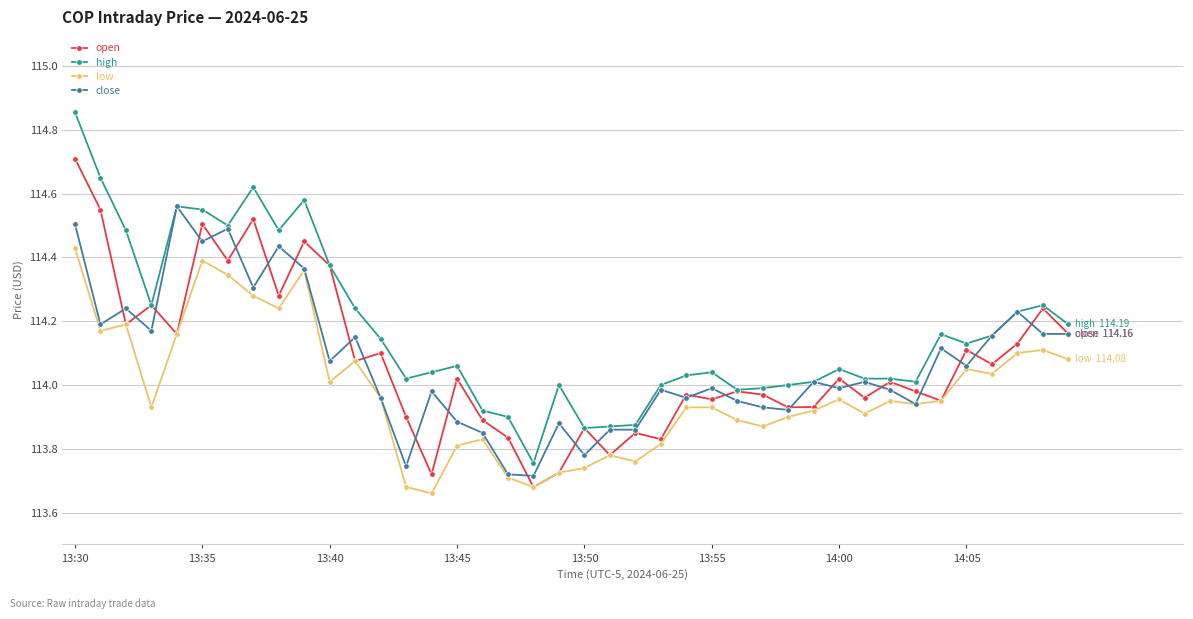

Which series has the largest range (max minus min)?

high